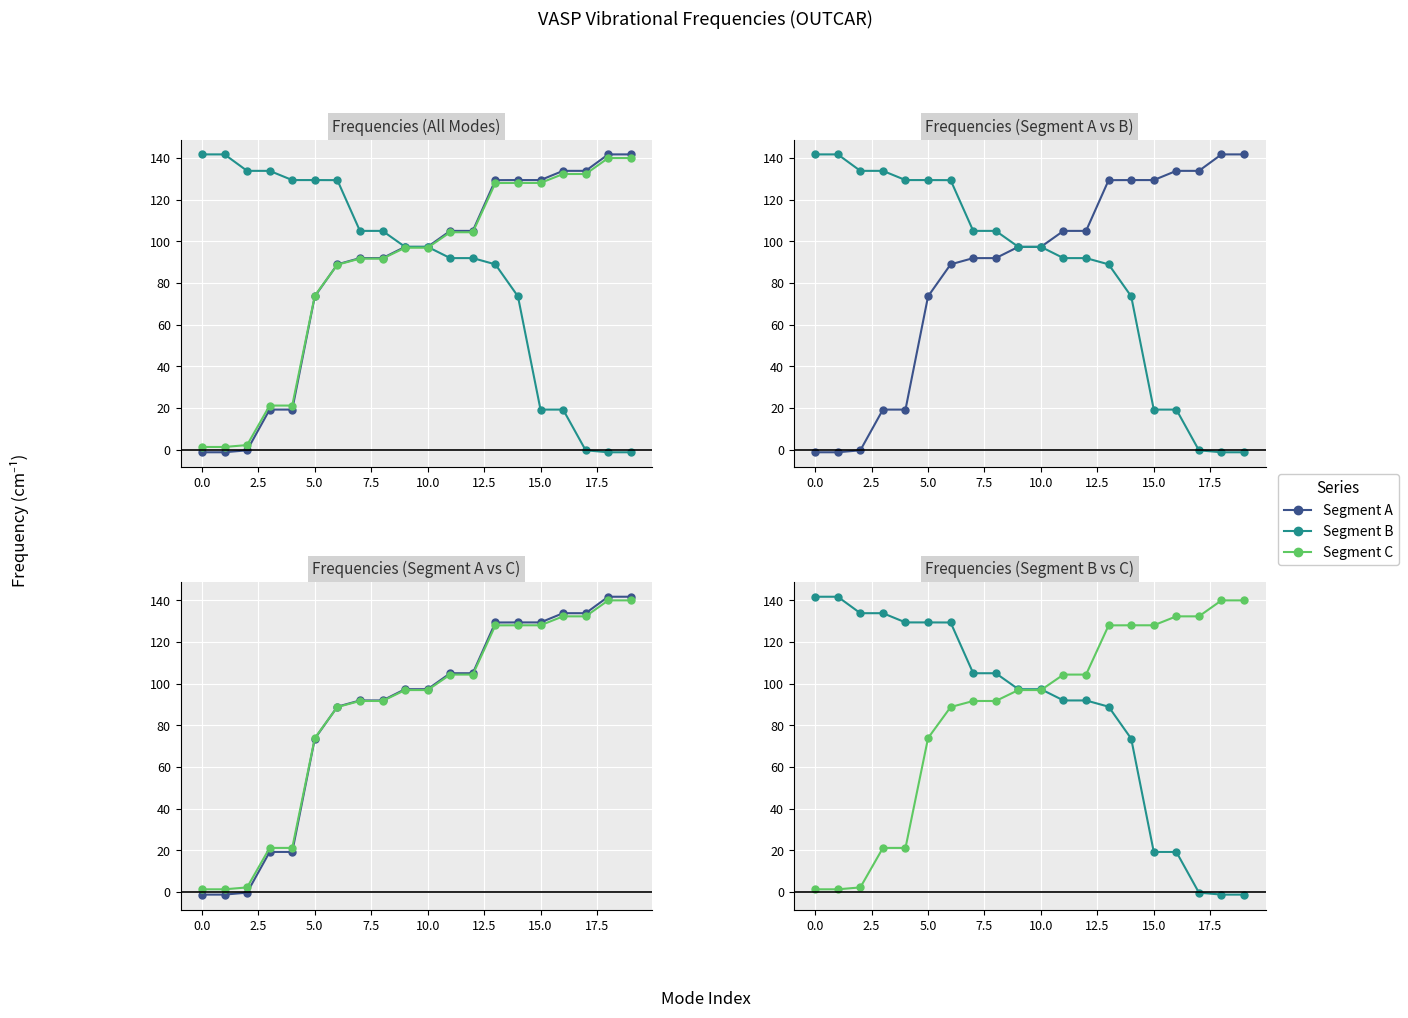

True or false: Segment B and Segment A cross at least once.

False